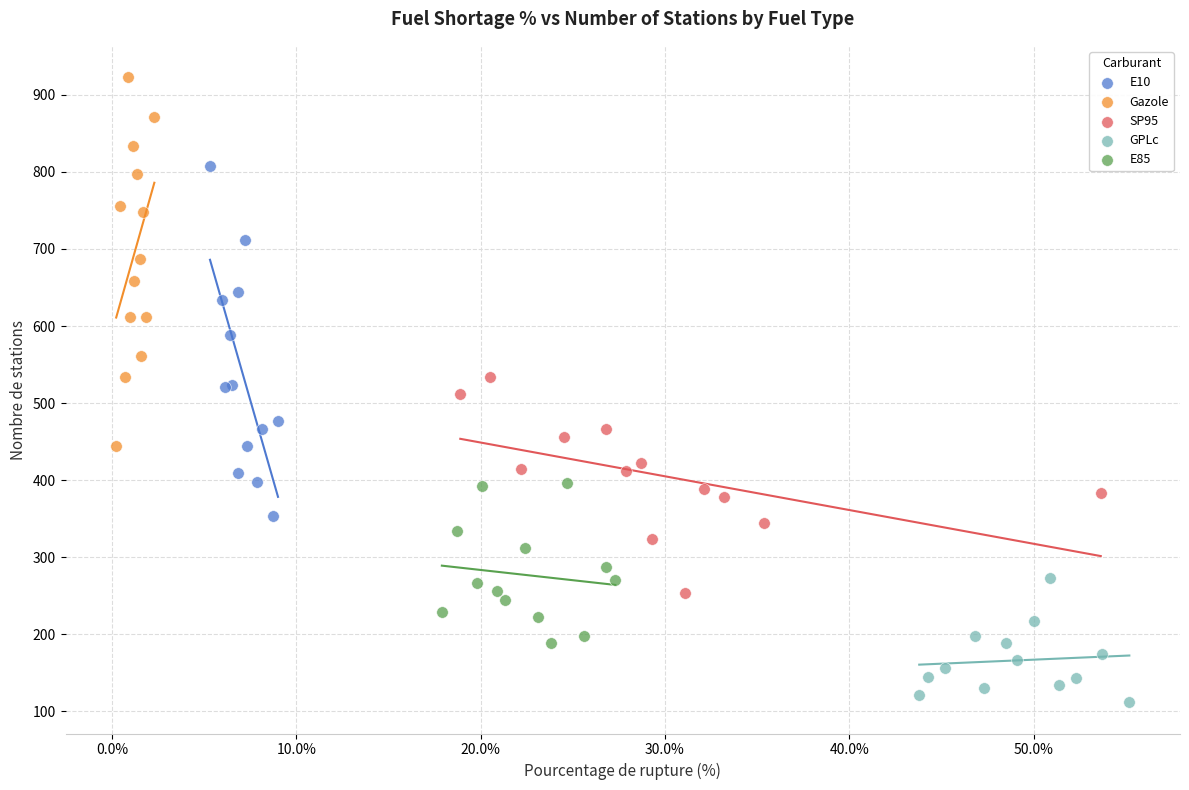

Which series reaches the minimum Y coordinate?

GPLc